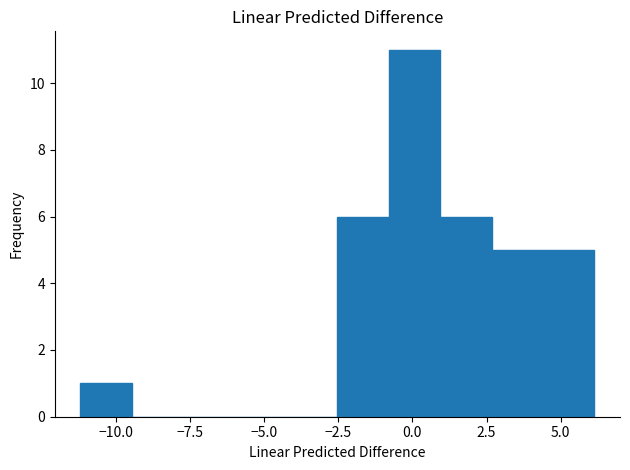

Around what value on the x-axis is the tallest bar? Give the approximate position of its centre, as read against the axis.

0.0